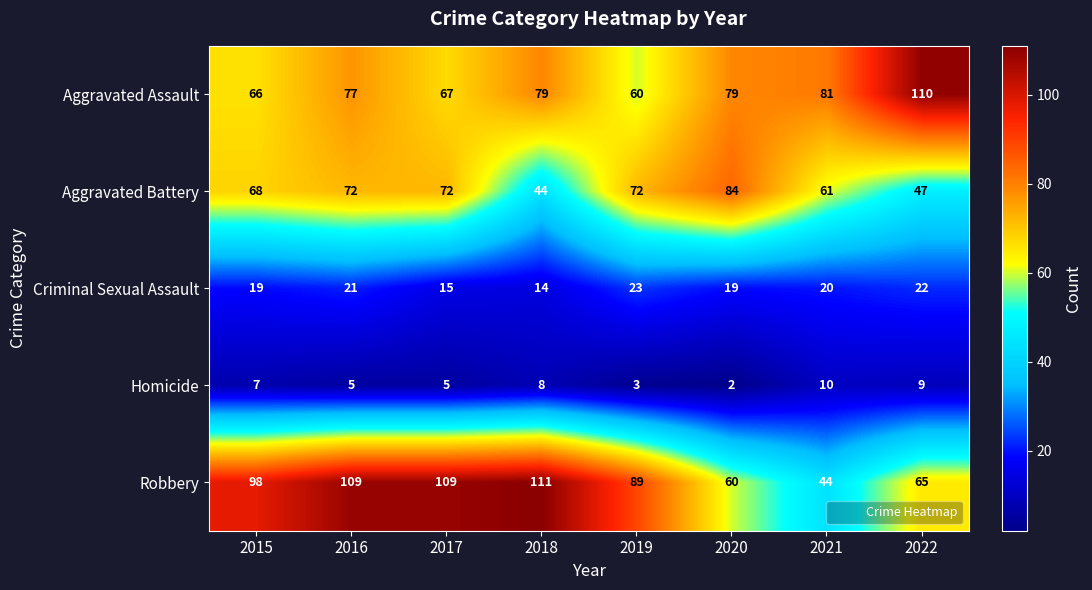

How many Aggravated Battery values are between 61 and 72?

5